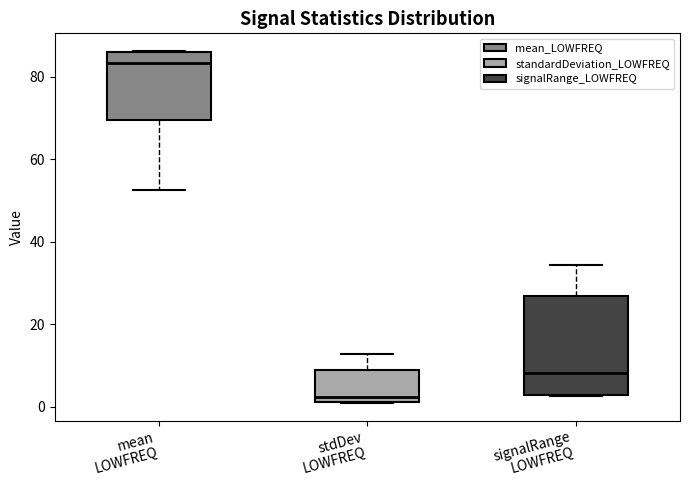

Which box's median line is the lowest?

stdDev LOWFREQ